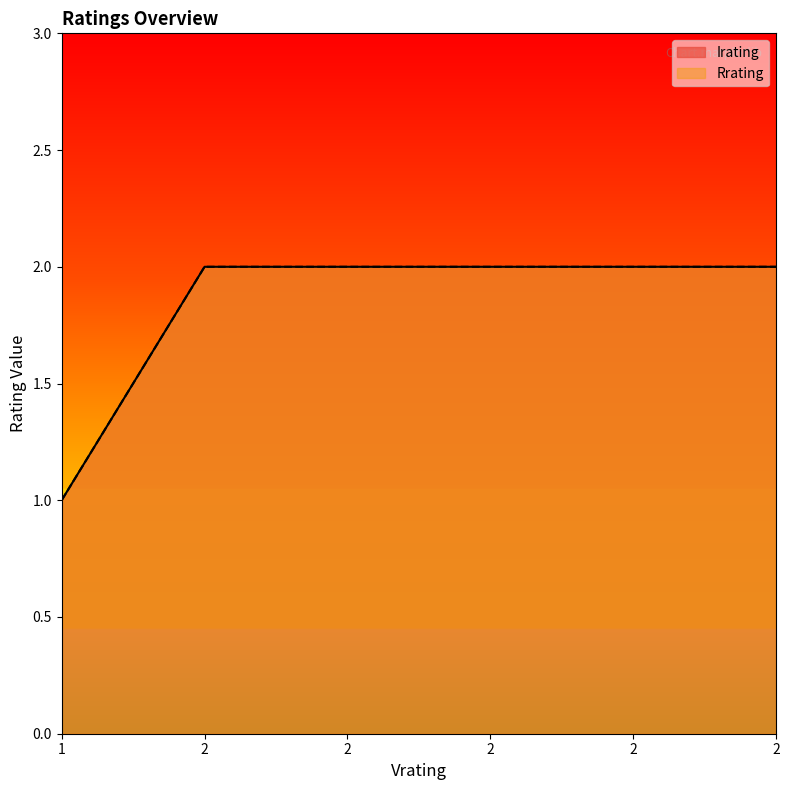

Count the Irating values in the range 2 to 3.

5